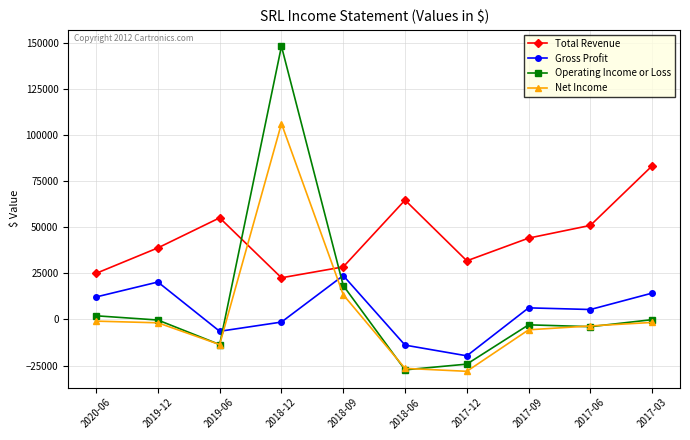

Where do Net Income and Gross Profit first cross each other?

2019-06 and 2018-12